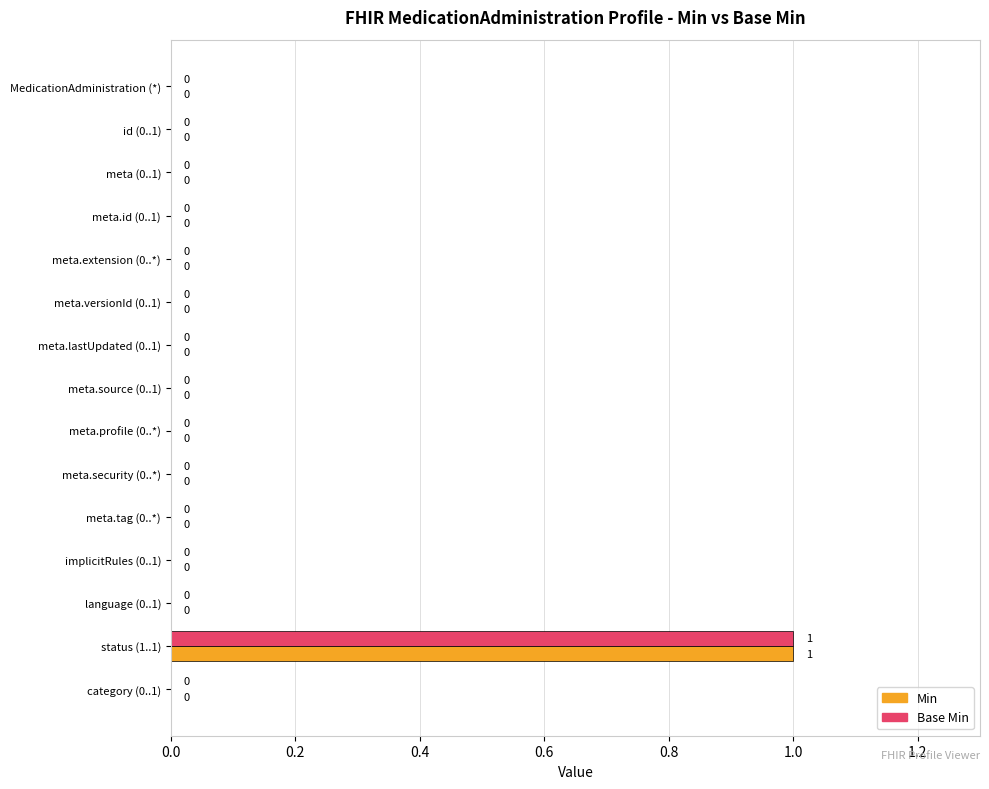

At which label does Base Min reach its peak?

status (1..1)